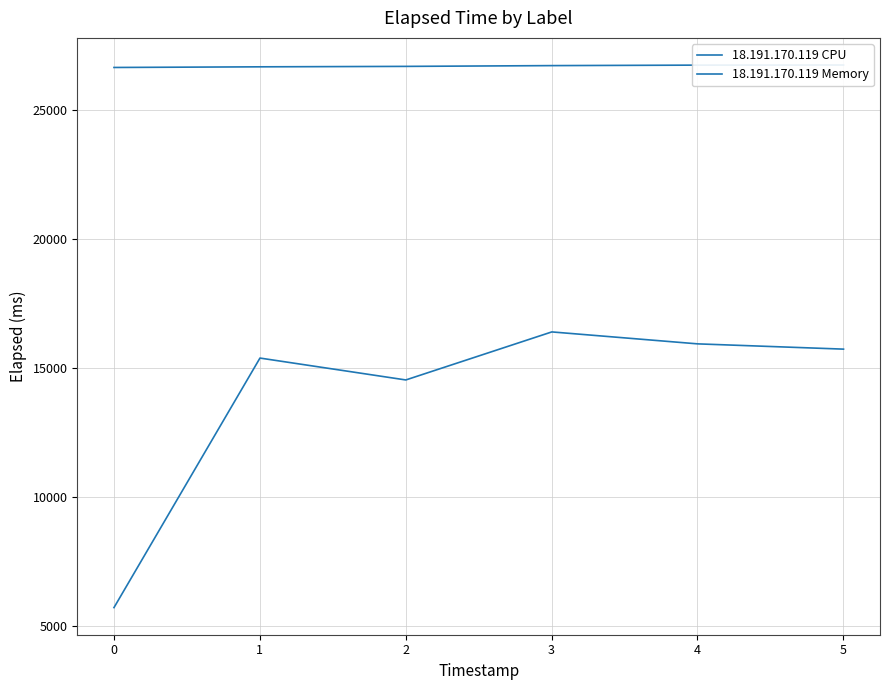

How many values in the 18.191.170.119 Memory series are below 26715?

3